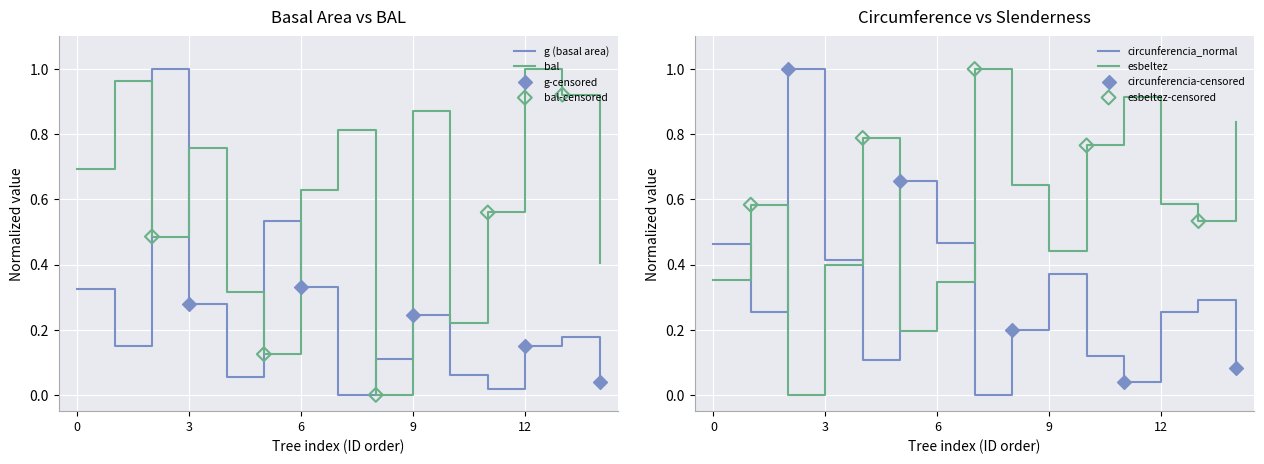

Which series has the widest spread of Y values?

g